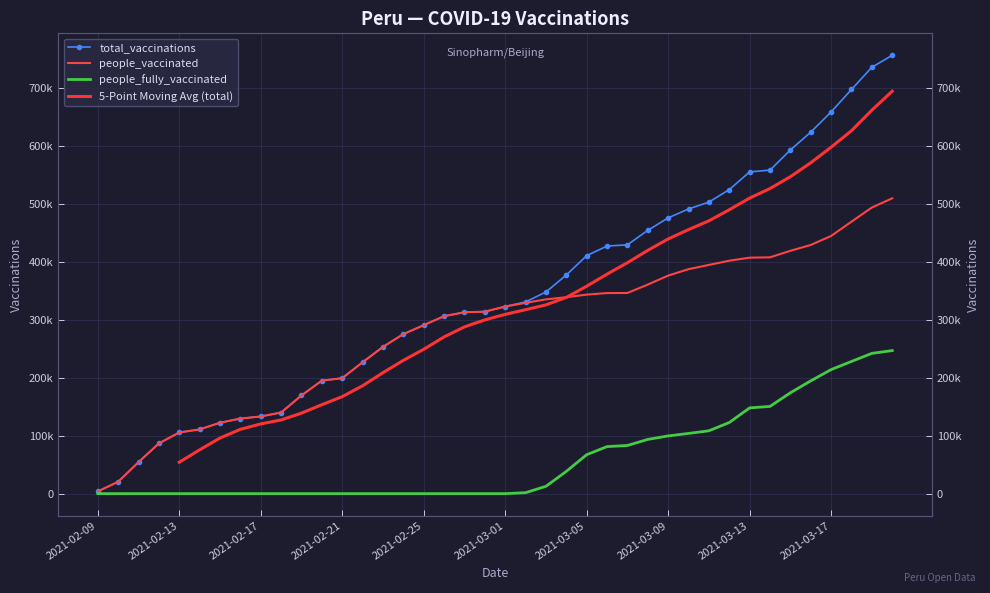

What is the sum of all people_vaccinated values?

11300186